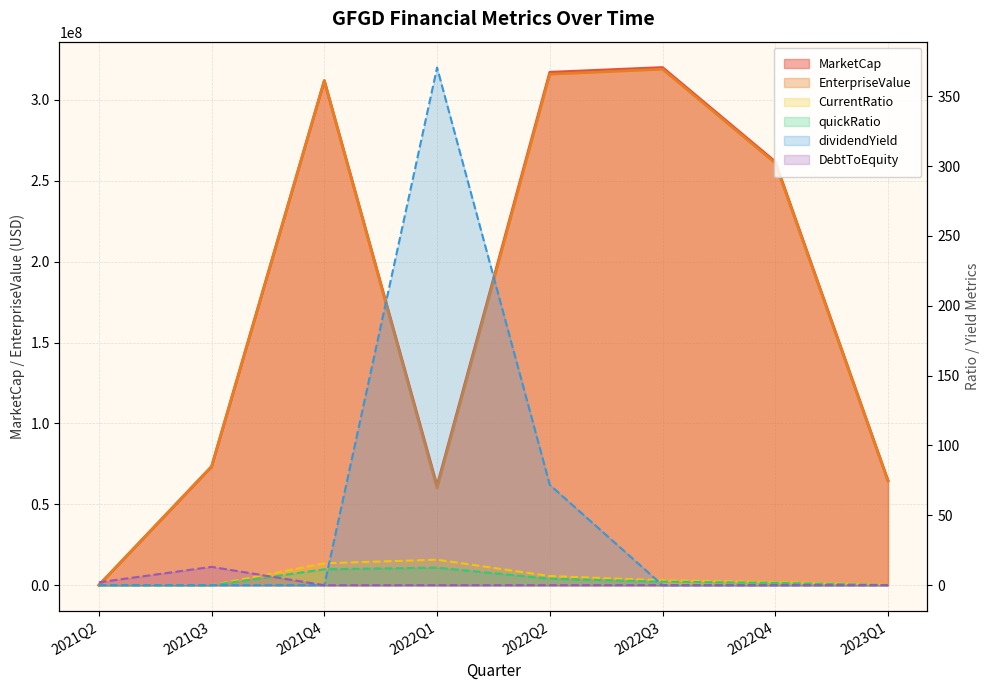

How many lines are shown in the chart?

6